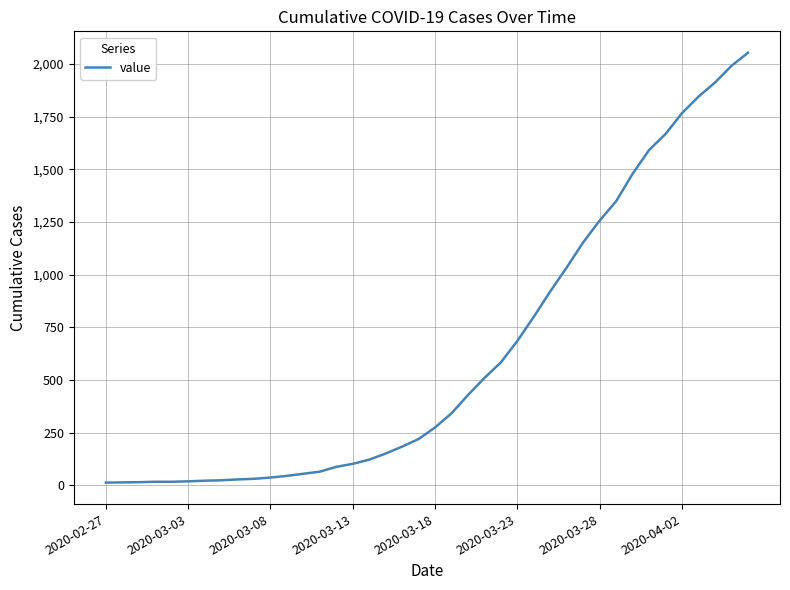

What is the greatest value displayed?

2053